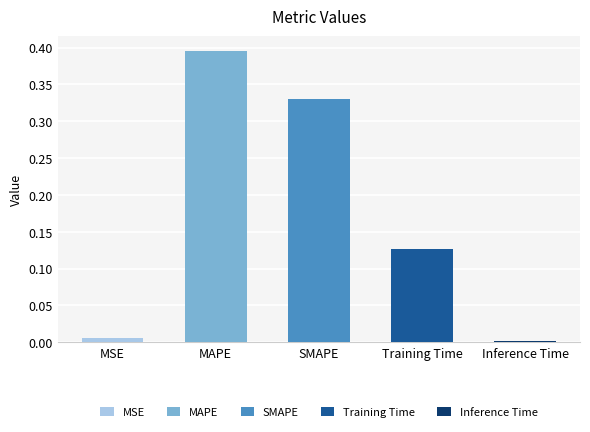

The chart shows a value of 0.7 at MAPE. True or false?

False